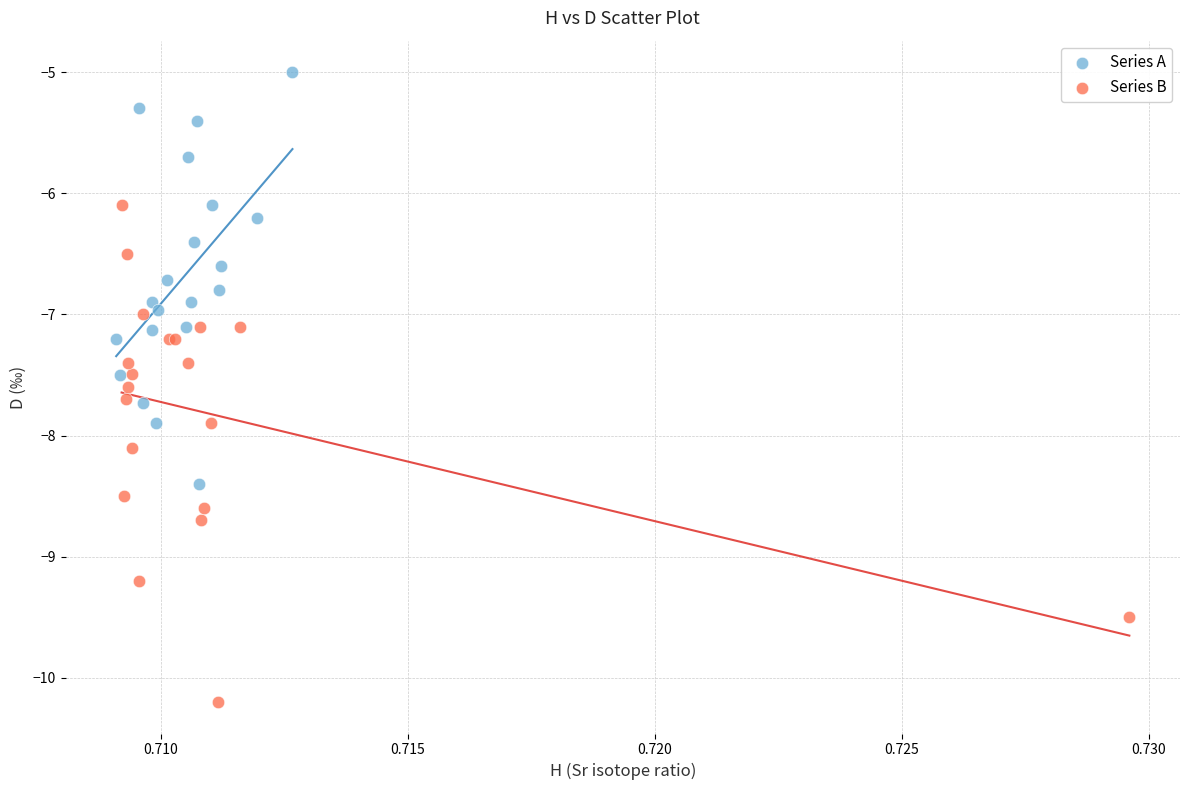

Which series has the widest spread of Y values?

Series B